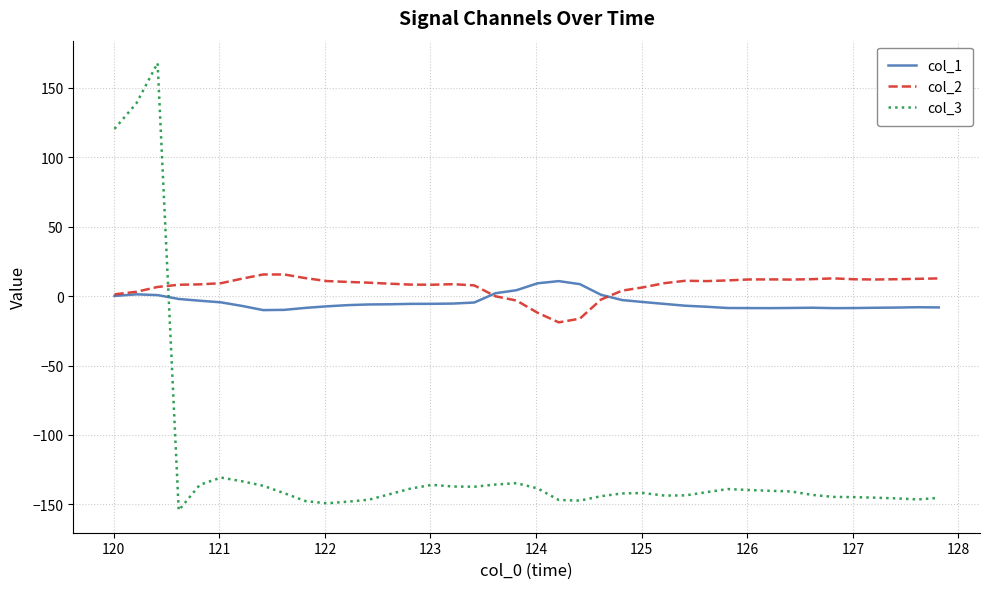

After their last crossing, which series has the higher values: col_3 or col_2?

col_2